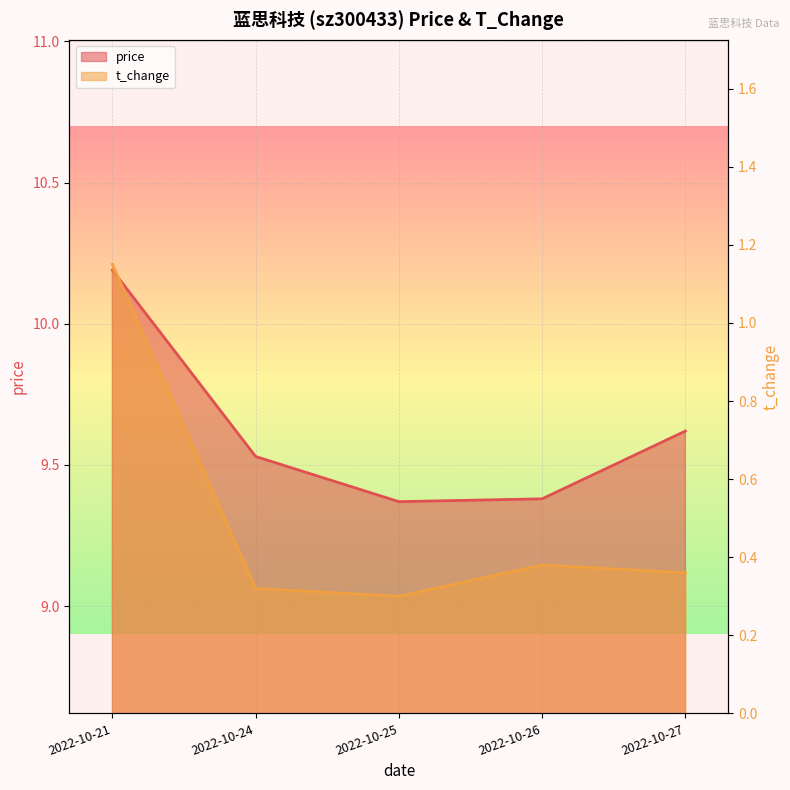

True or false: price and t_change cross at least once.

False